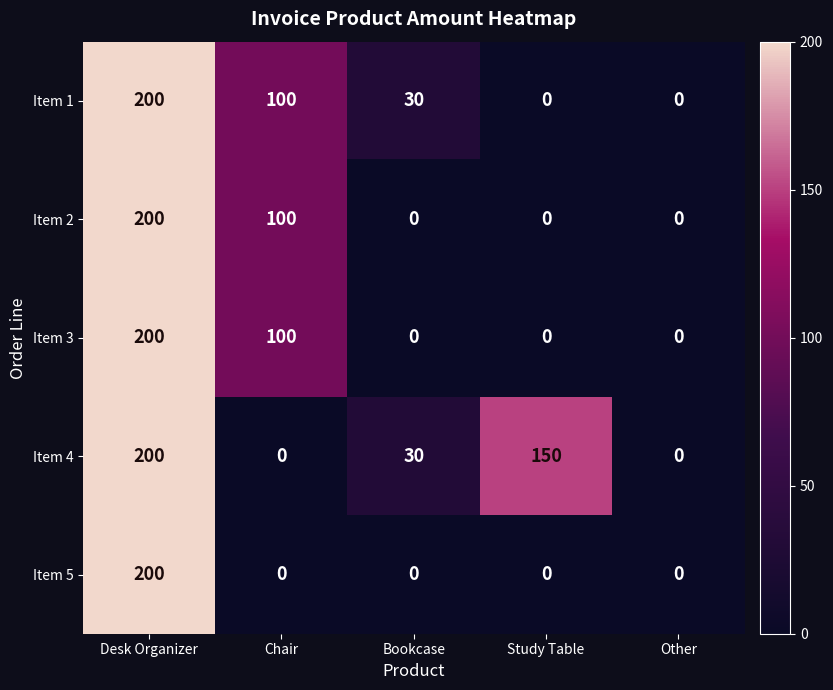

The Item 3 series shows 200 at Desk Organizer. True or false?

True